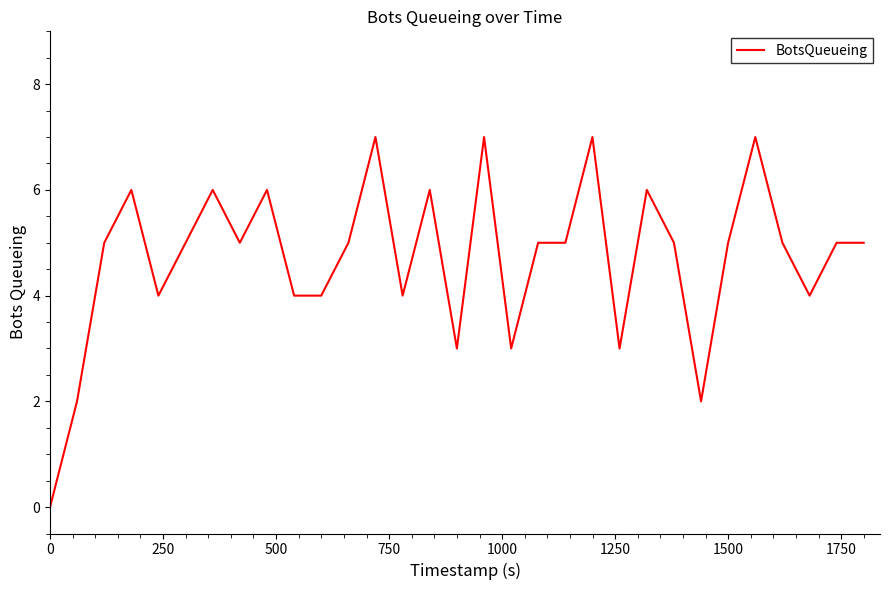

What is the greatest value displayed?

7